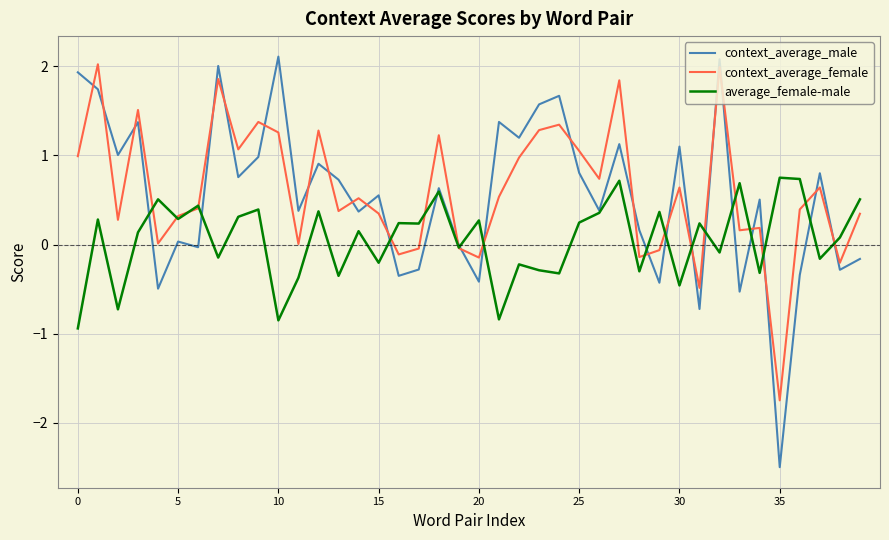

Which series has the largest total across all categories?

context_average_female